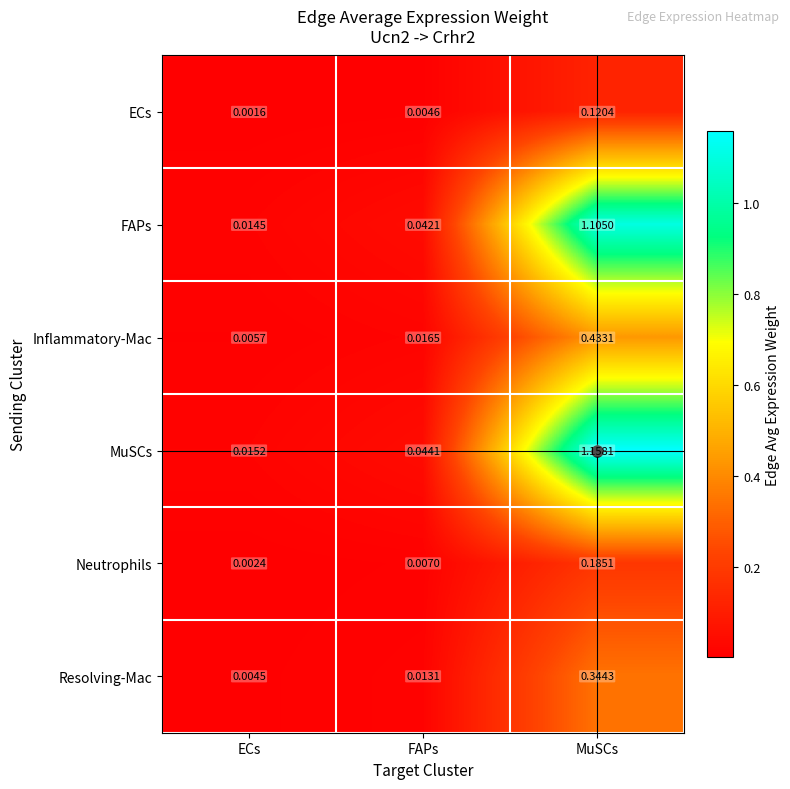

Which series changed the most between FAPs and MuSCs?

MuSCs